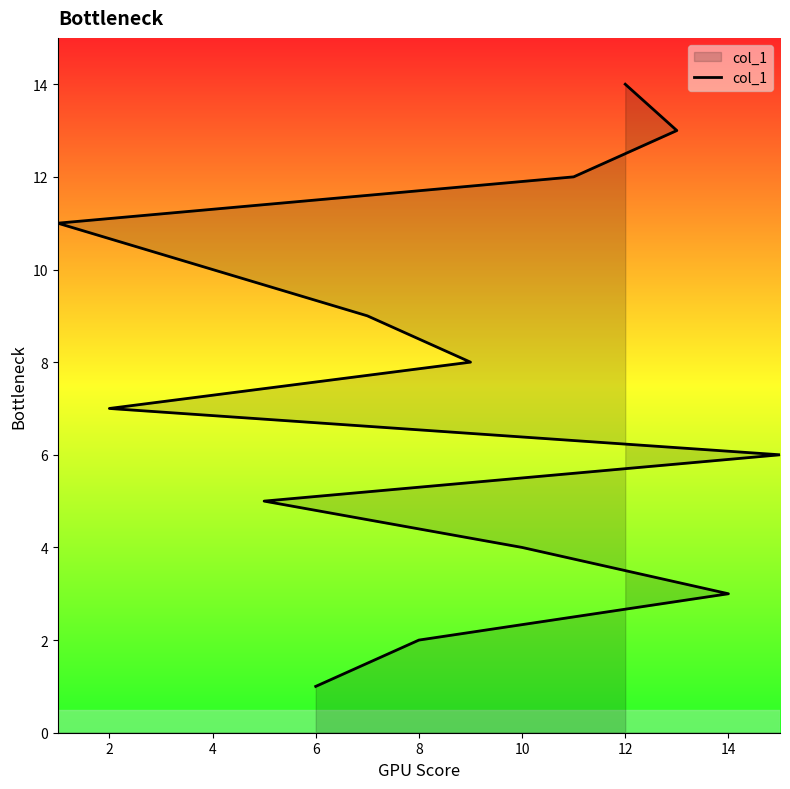

How many distinct data groups are displayed?

1